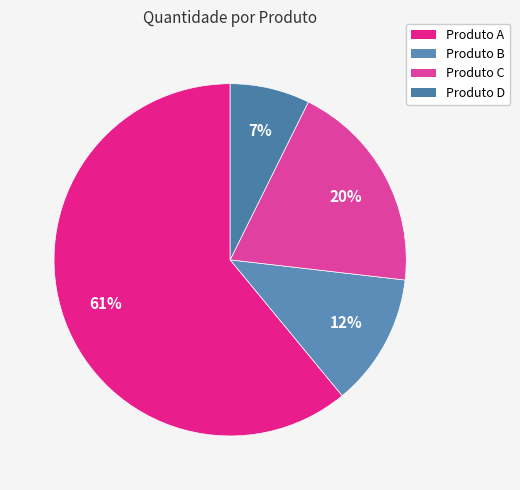

What is the largest slice in the pie chart?

Produto A